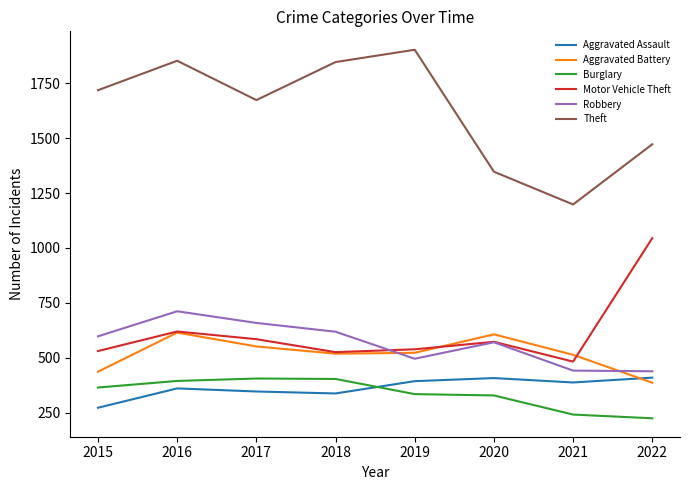

Which series has the largest range (max minus min)?

Theft